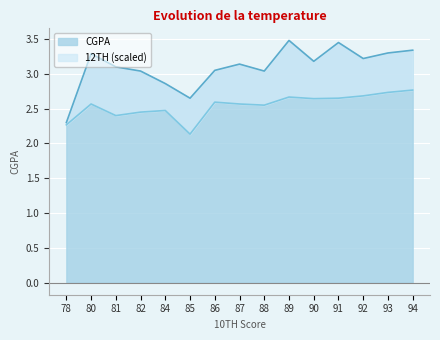

How many values in the CGPA series exceed 3?

12